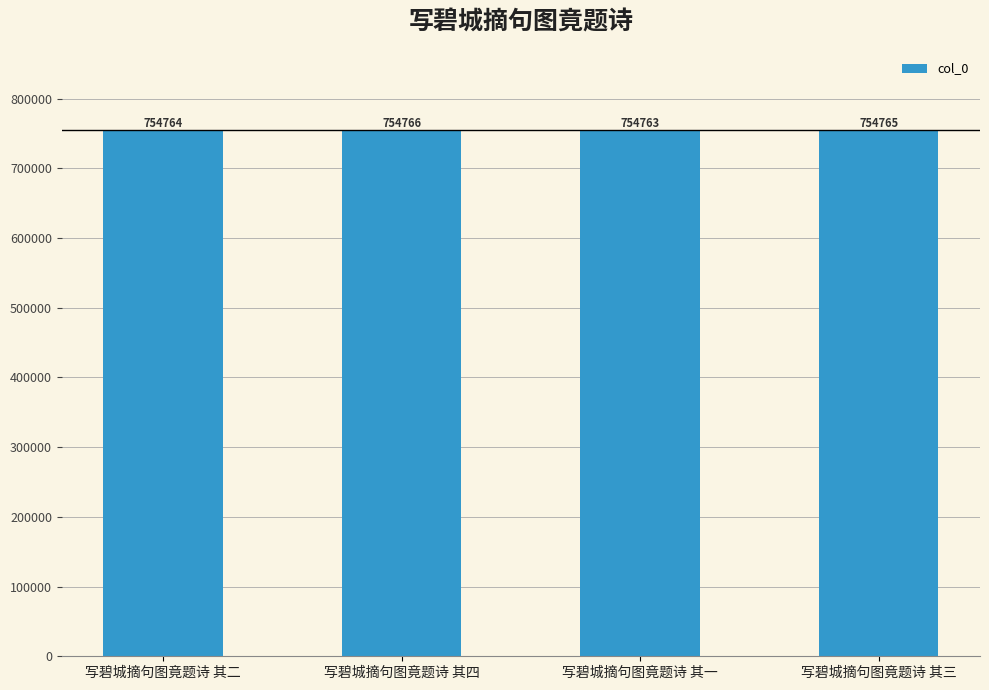

What is the value of the 2nd bar from the left?

754766